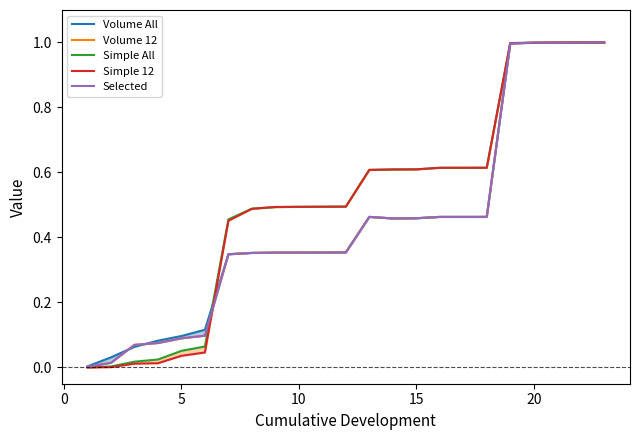

What is the difference between the second highest and second lowest values in the Volume 12 series?

1.0